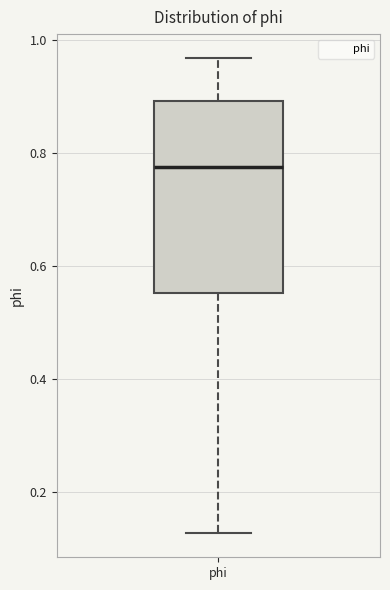

Transcribe this box plot: give where the median line is, the range the box spans, and where the two whiskers end, as read against the y-axis. The values are not printed on the chart, so give them approximately, as read against the axis.

median 0.78, box 0.56 to 0.90, whiskers 0.12 to 0.96